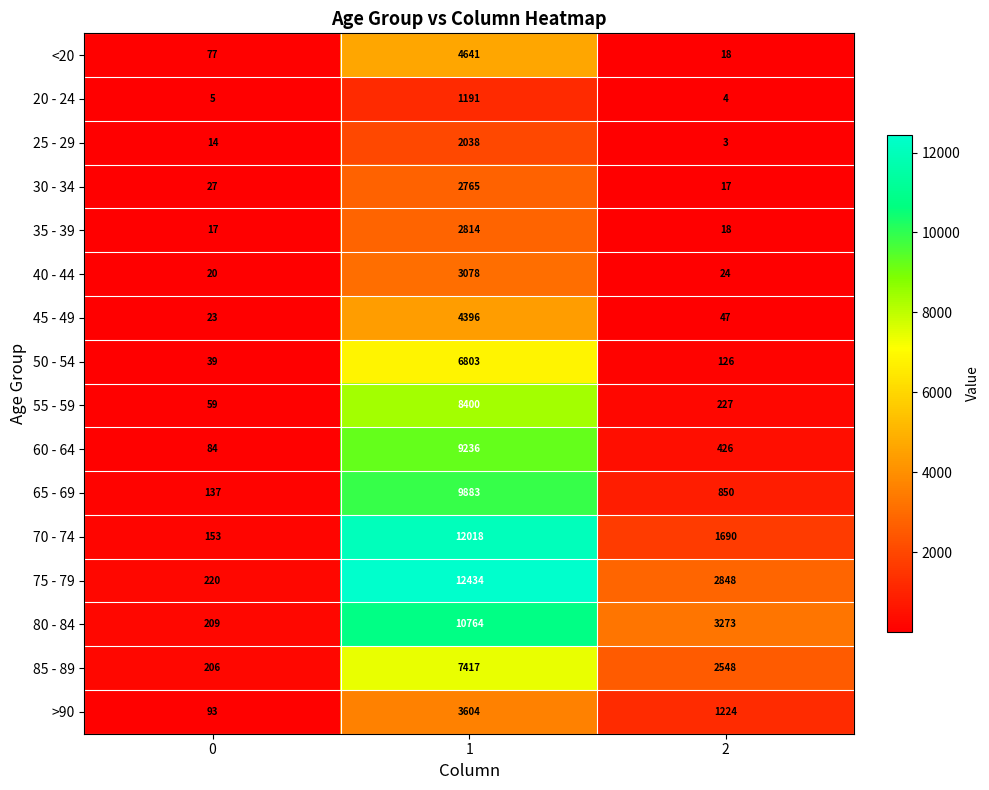

How many data points in 20 - 24 are less than 5?

1